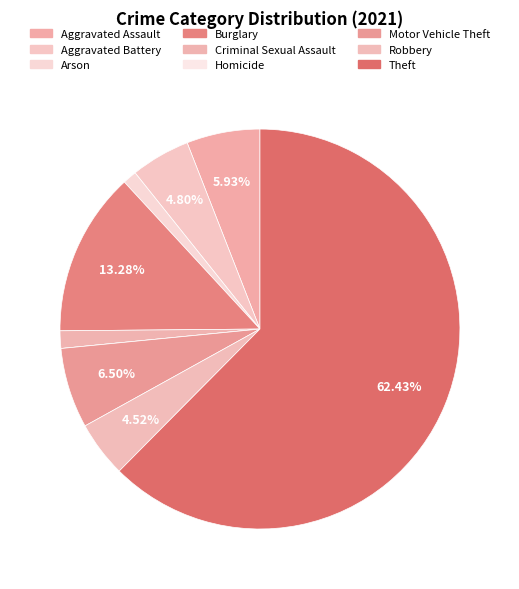

Do Burglary and Motor Vehicle Theft together represent more than half of the pie?

No